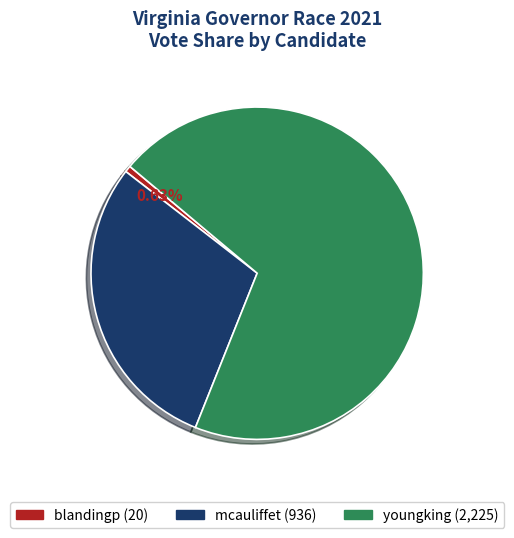

Combined, do blandingp and mcauliffet account for over 50%?

No